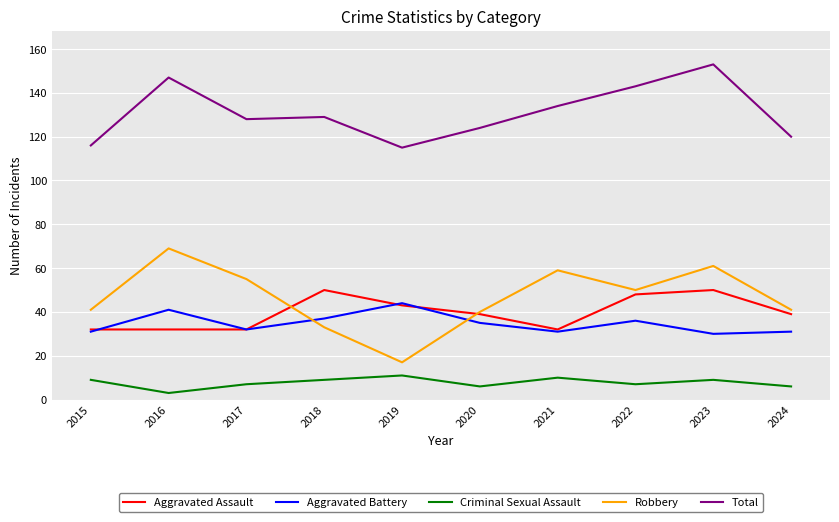

How many distinct data groups are displayed?

5